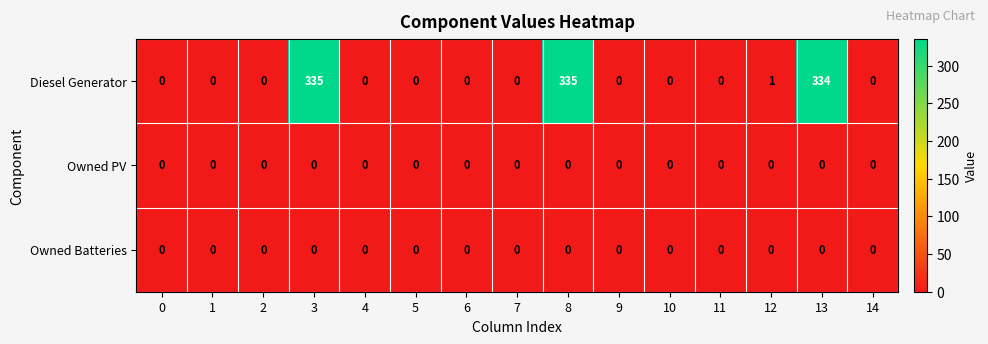

The Diesel Generator series shows -187 at 9. True or false?

False